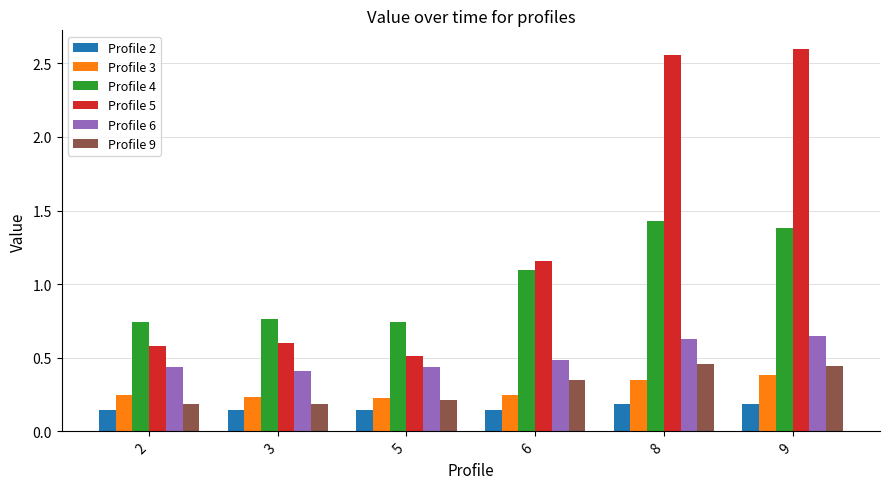

What is the sum of the Profile 5 values at 3 and 5?

1.1